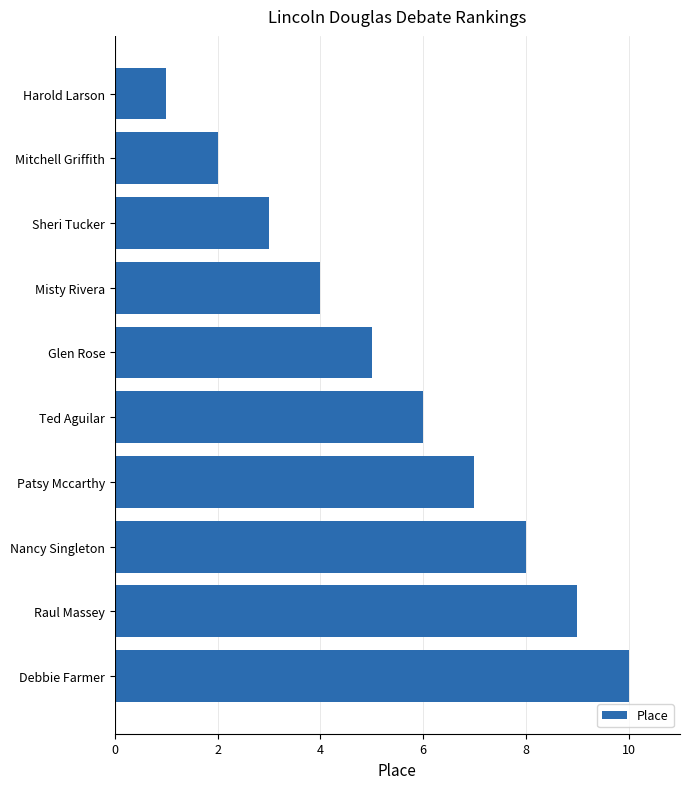

Which label corresponds to the largest value in the chart?

Debbie Farmer